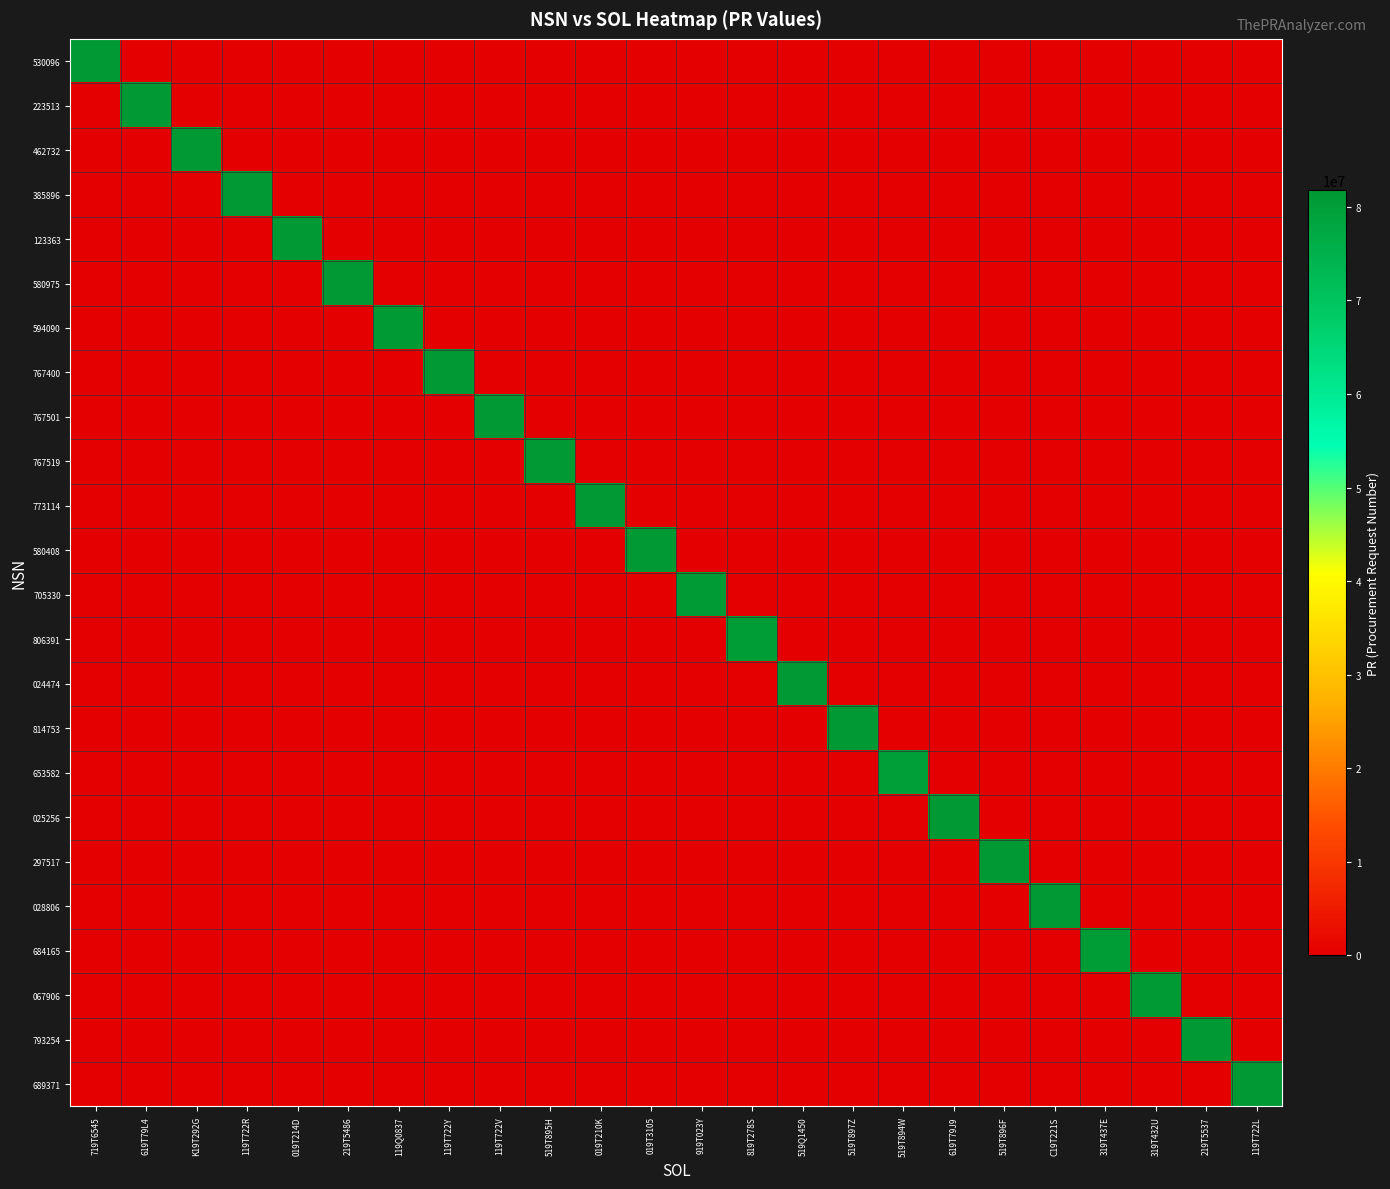

Which series has the largest range (max minus min)?

123363